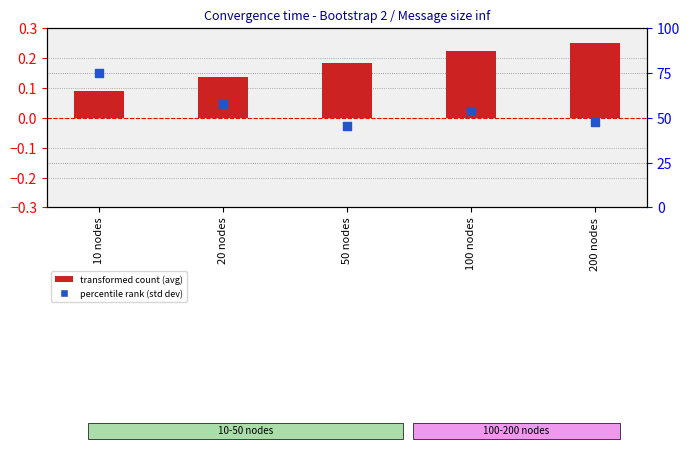

Which series has the largest Y range (max minus min)?

percentile rank within the sample